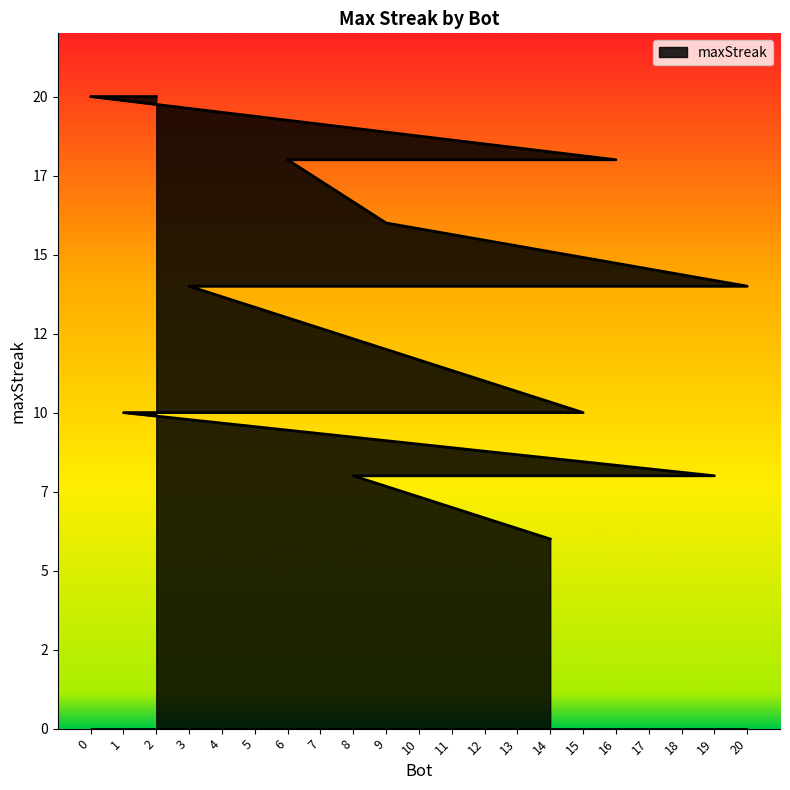

True or false: the data has more than 2 interior local peaks.

False